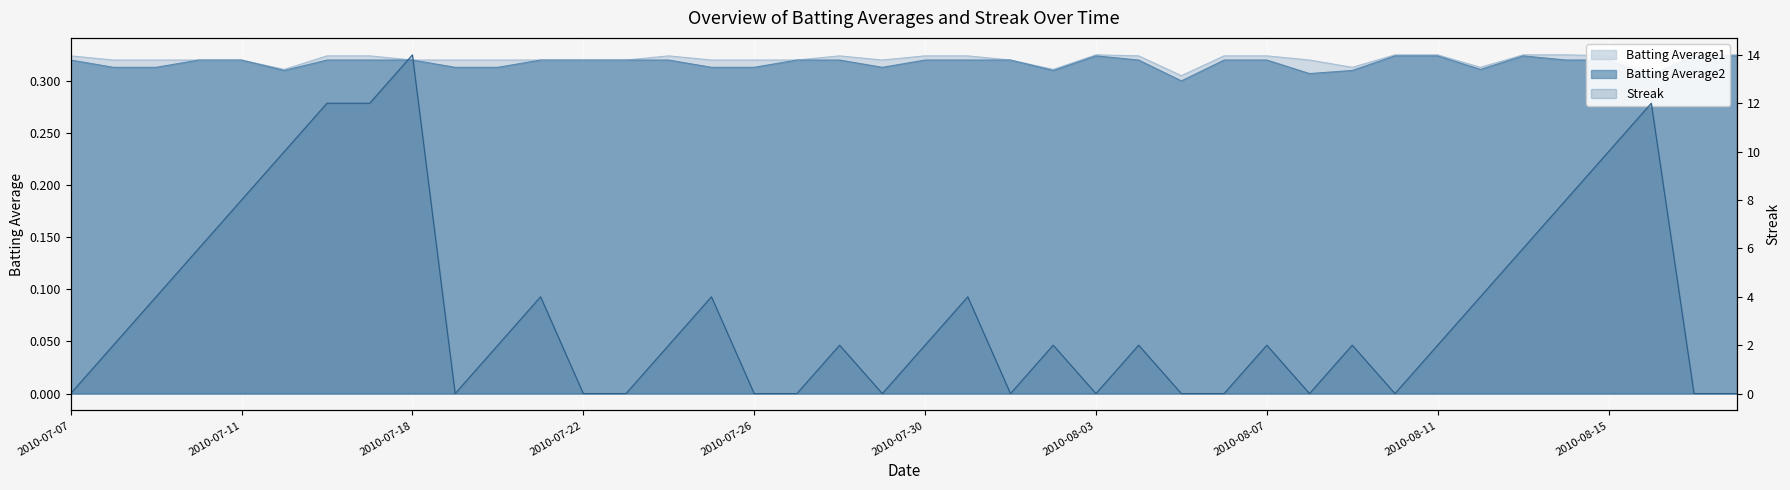

Reading left to right, transcribe all the data shown in this chart.

Batting Average1: 2010-07-07=0.3	2010-07-08=0.3	2010-07-09=0.3	2010-07-10=0.3	2010-07-11=0.3	2010-07-15=0.3	2010-07-16=0.3	2010-07-17=0.3	2010-07-18=0.3	2010-07-19=0.3	2010-07-20=0.3	2010-07-21=0.3	2010-07-22=0.3	2010-07-23=0.3	2010-07-24=0.3	2010-07-25=0.3	2010-07-26=0.3	2010-07-27=0.3	2010-07-28=0.3	2010-07-29=0.3	2010-07-30=0.3	2010-07-31=0.3	2010-08-01=0.3	2010-08-02=0.3	2010-08-03=0.3	2010-08-04=0.3	2010-08-05=0.3	2010-08-06=0.3	2010-08-07=0.3	2010-08-08=0.3	2010-08-09=0.3	2010-08-10=0.3	2010-08-11=0.3	2010-08-12=0.3	2010-08-13=0.3	2010-08-14=0.3	2010-08-15=0.3	2010-08-16=0.3	2010-08-17=0.3	2010-08-18=0.3
Batting Average2: 2010-07-07=0.3	2010-07-08=0.3	2010-07-09=0.3	2010-07-10=0.3	2010-07-11=0.3	2010-07-15=0.3	2010-07-16=0.3	2010-07-17=0.3	2010-07-18=0.3	2010-07-19=0.3	2010-07-20=0.3	2010-07-21=0.3	2010-07-22=0.3	2010-07-23=0.3	2010-07-24=0.3	2010-07-25=0.3	2010-07-26=0.3	2010-07-27=0.3	2010-07-28=0.3	2010-07-29=0.3	2010-07-30=0.3	2010-07-31=0.3	2010-08-01=0.3	2010-08-02=0.3	2010-08-03=0.3	2010-08-04=0.3	2010-08-05=0.3	2010-08-06=0.3	2010-08-07=0.3	2010-08-08=0.3	2010-08-09=0.3	2010-08-10=0.3	2010-08-11=0.3	2010-08-12=0.3	2010-08-13=0.3	2010-08-14=0.3	2010-08-15=0.3	2010-08-16=0.3	2010-08-17=0.3	2010-08-18=0.3
Streak: 2010-07-07=0.0	2010-07-08=2.0	2010-07-09=4.0	2010-07-10=6.0	2010-07-11=8.0	2010-07-15=10.0	2010-07-16=12.0	2010-07-17=12.0	2010-07-18=14.0	2010-07-19=0.0	2010-07-20=2.0	2010-07-21=4.0	2010-07-22=0.0	2010-07-23=0.0	2010-07-24=2.0	2010-07-25=4.0	2010-07-26=0.0	2010-07-27=0.0	2010-07-28=2.0	2010-07-29=0.0	2010-07-30=2.0	2010-07-31=4.0	2010-08-01=0.0	2010-08-02=2.0	2010-08-03=0.0	2010-08-04=2.0	2010-08-05=0.0	2010-08-06=0.0	2010-08-07=2.0	2010-08-08=0.0	2010-08-09=2.0	2010-08-10=0.0	2010-08-11=2.0	2010-08-12=4.0	2010-08-13=6.0	2010-08-14=8.0	2010-08-15=10.0	2010-08-16=12.0	2010-08-17=0.0	2010-08-18=0.0